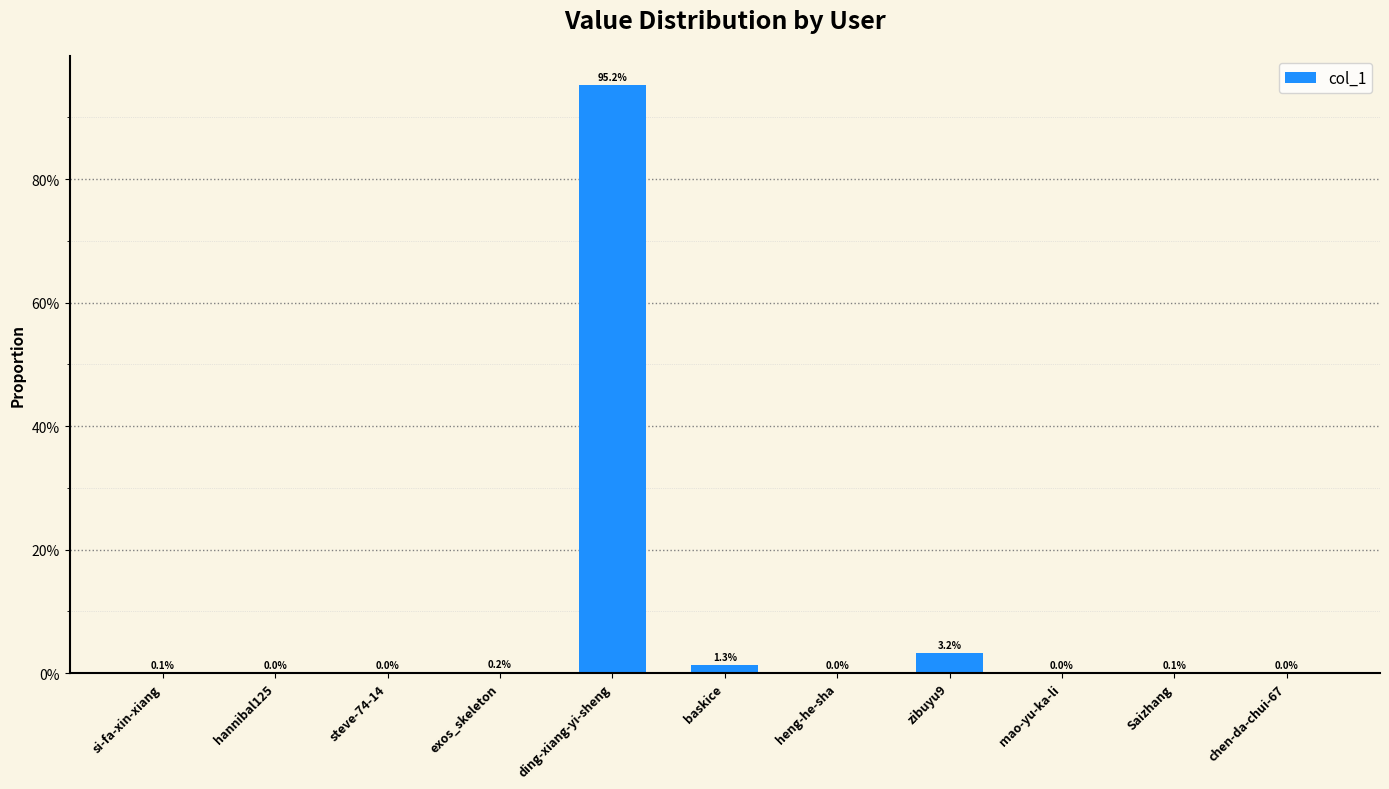

Are the bars horizontal?

No